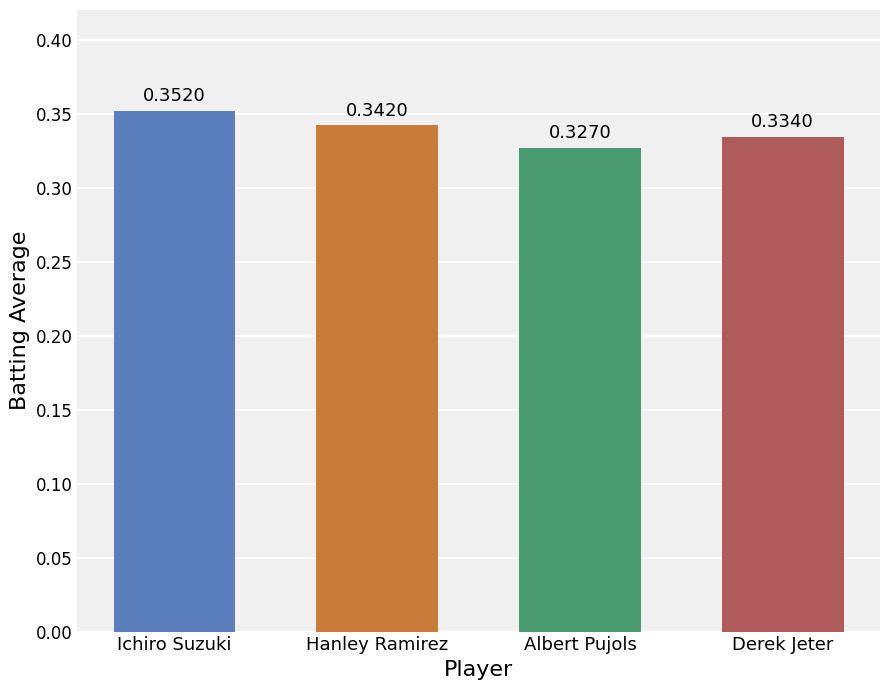

What is the label of the 4th bar from the right?

Ichiro Suzuki